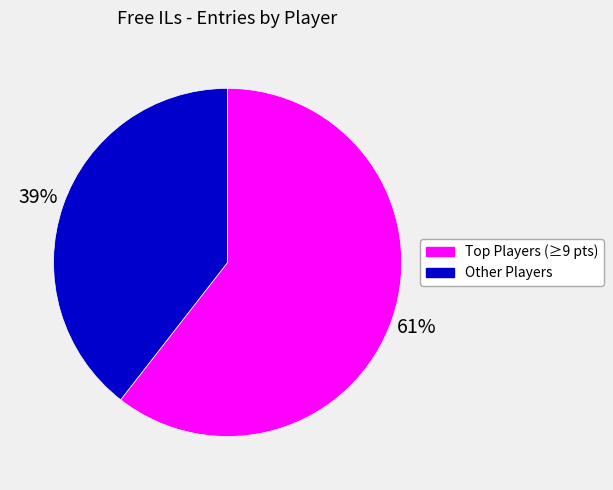

To the nearest percent, what is the average slice percentage?

50%